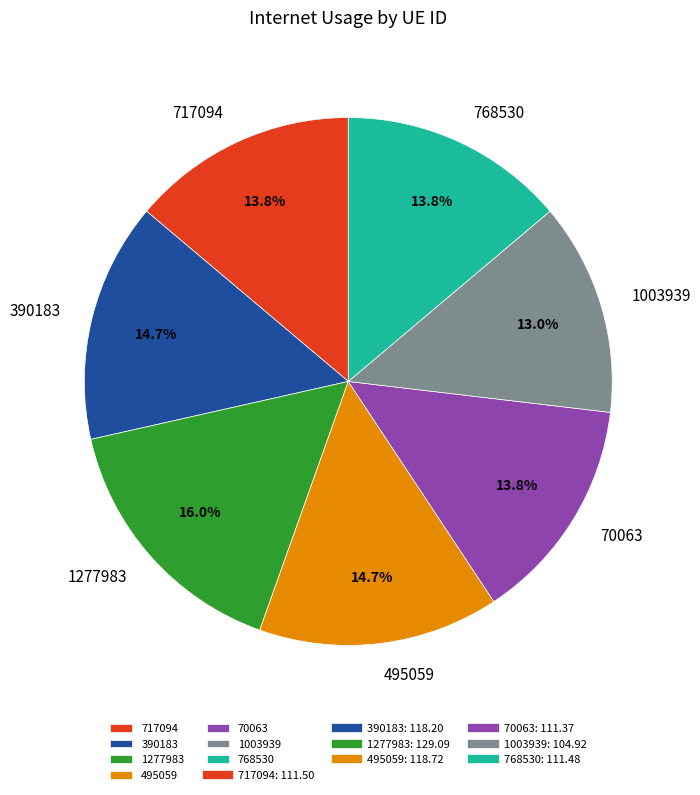

Which category has the biggest portion of the pie?

1277983